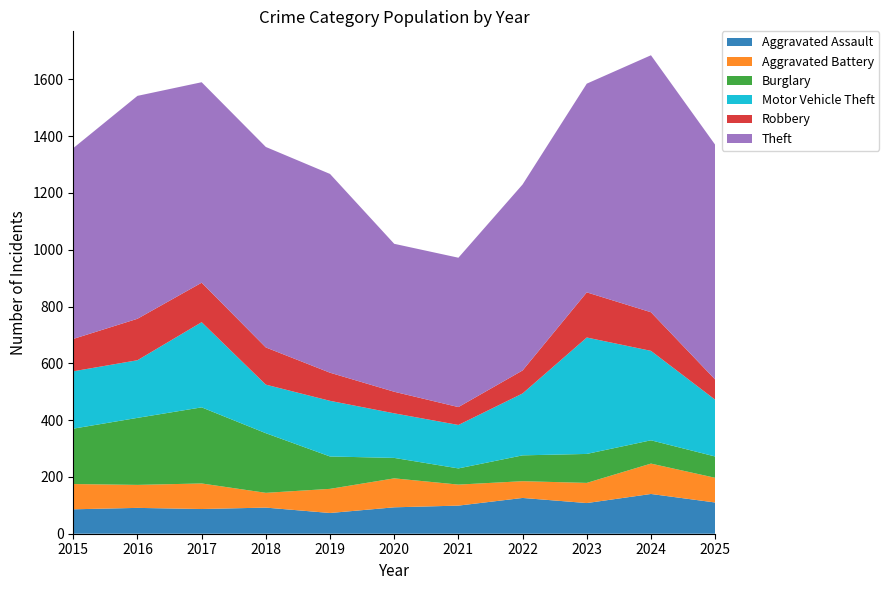

Reading left to right, list all the values displayed in this chart.

Aggravated Assault: 2015=86	2016=91	2017=87	2018=92	2019=73	2020=93	2021=99	2022=126	2023=108	2024=140	2025=110
Aggravated Battery: 2015=89	2016=81	2017=90	2018=52	2019=85	2020=102	2021=74	2022=59	2023=71	2024=107	2025=87
Burglary: 2015=195	2016=236	2017=268	2018=210	2019=114	2020=72	2021=57	2022=91	2023=102	2024=82	2025=75
Motor Vehicle Theft: 2015=202	2016=203	2017=300	2018=171	2019=196	2020=157	2021=153	2022=218	2023=410	2024=315	2025=200
Robbery: 2015=114	2016=146	2017=139	2018=131	2019=99	2020=76	2021=63	2022=81	2023=159	2024=136	2025=71
Theft: 2015=672	2016=785	2017=706	2018=706	2019=700	2020=521	2021=526	2022=655	2023=735	2024=905	2025=827